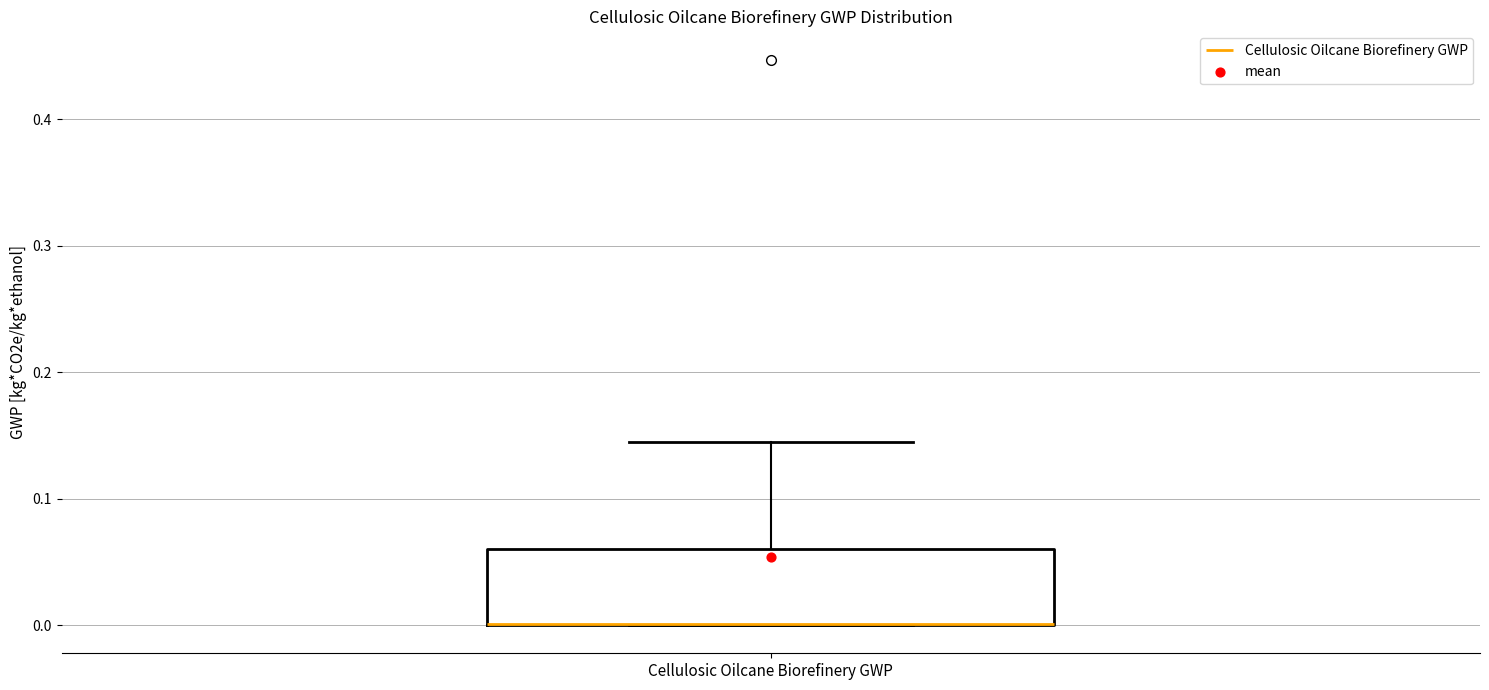

Transcribe this box plot: give where the median line is, the range the box spans, and where the two whiskers end, as read against the y-axis. The values are not printed on the chart, so give them approximately, as read against the axis.

median 0.00 (drawn on the box's lower edge), box 0.00 to 0.06, whiskers 0.00 to 0.15